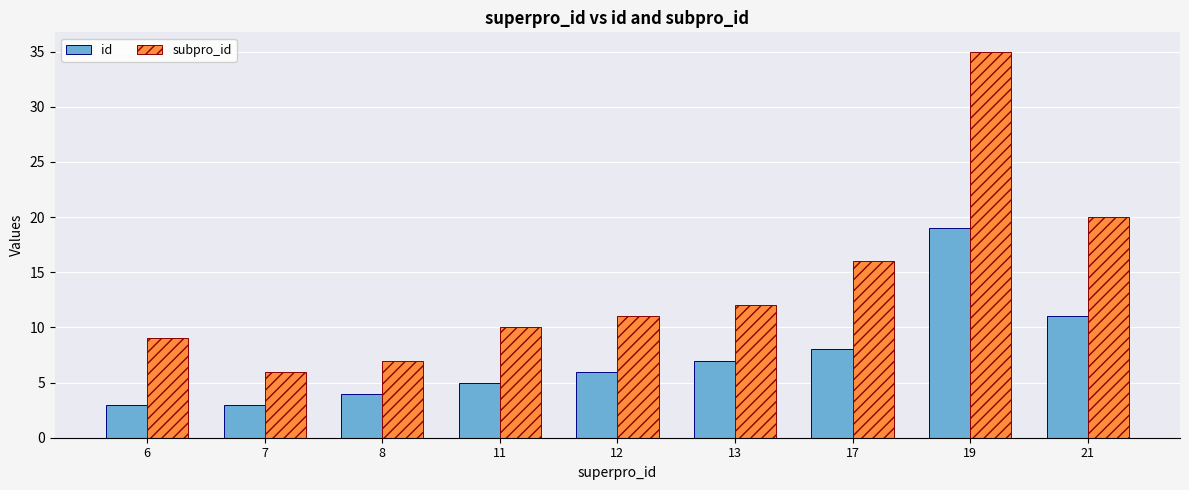

Is it true that id equals 11 at 21?

True